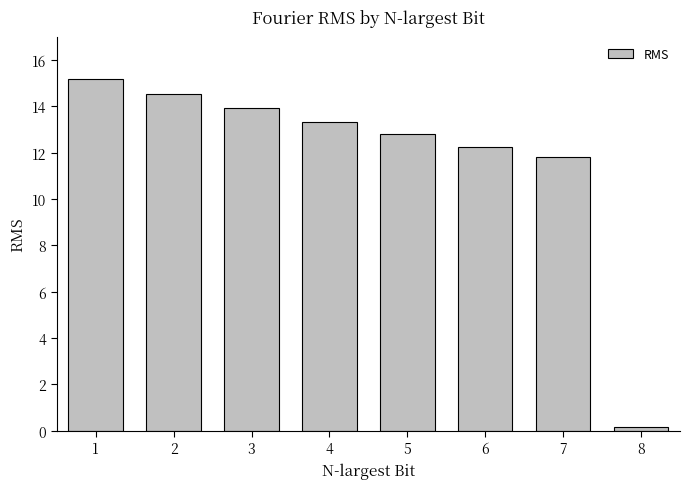

What is the value of the 3rd bar from the left?

13.9